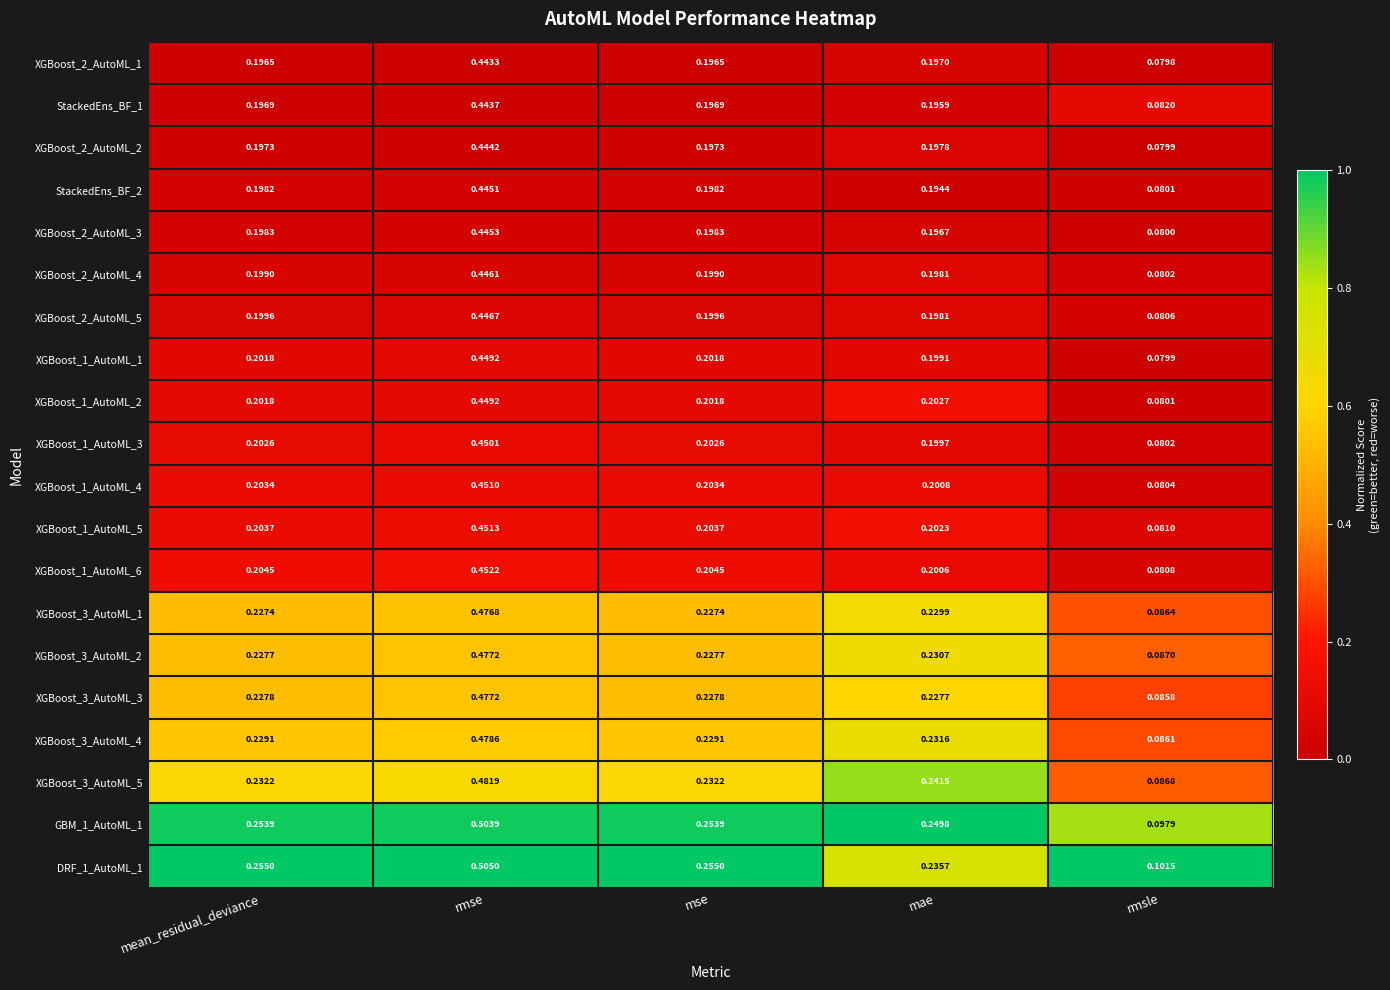

At which category is the sum across all series the highest?

rmse